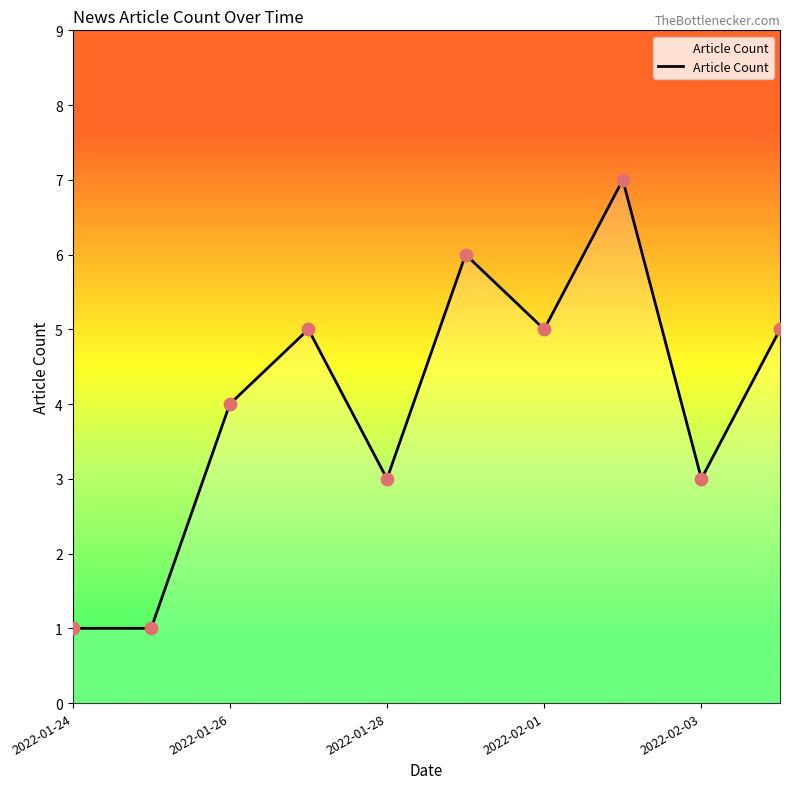

What is the difference between the maximum and minimum values?

6